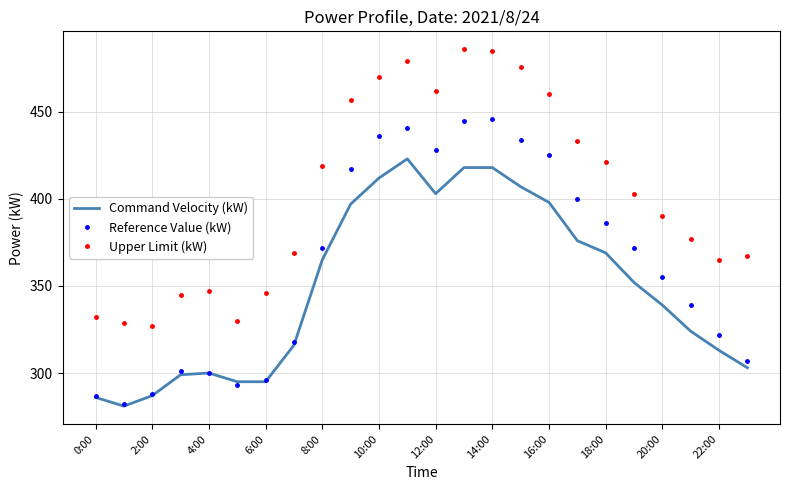

What is the maximum value for Command Velocity (kW)?

423